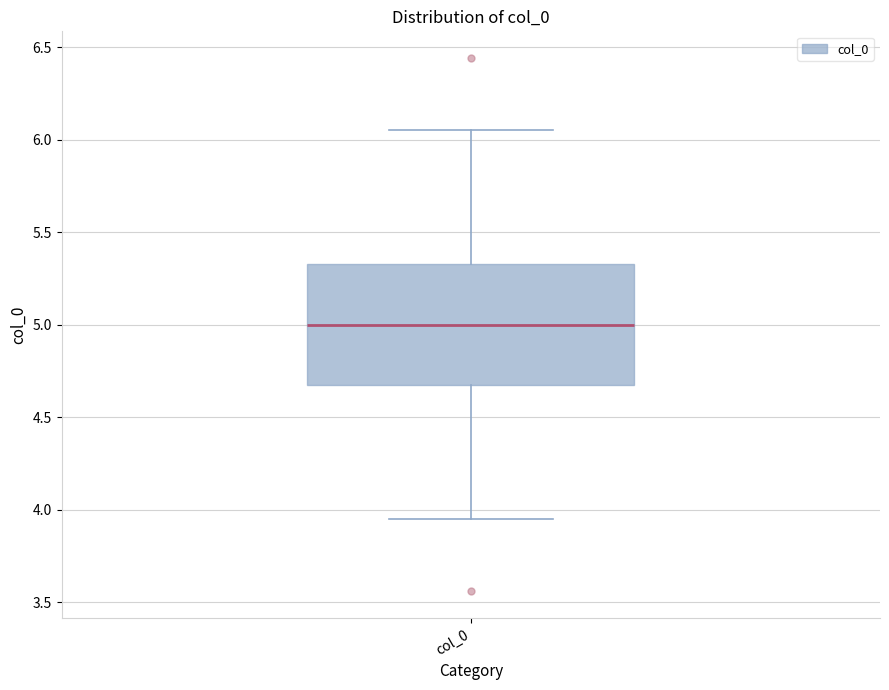

Read this box plot against the y-axis: the position of the median line, the range covered by the box, and the ends of both whiskers. The values are not printed on the chart, so give them approximately, as read against the axis.

median 5.00, box 4.65 to 5.35, whiskers 3.95 to 6.05